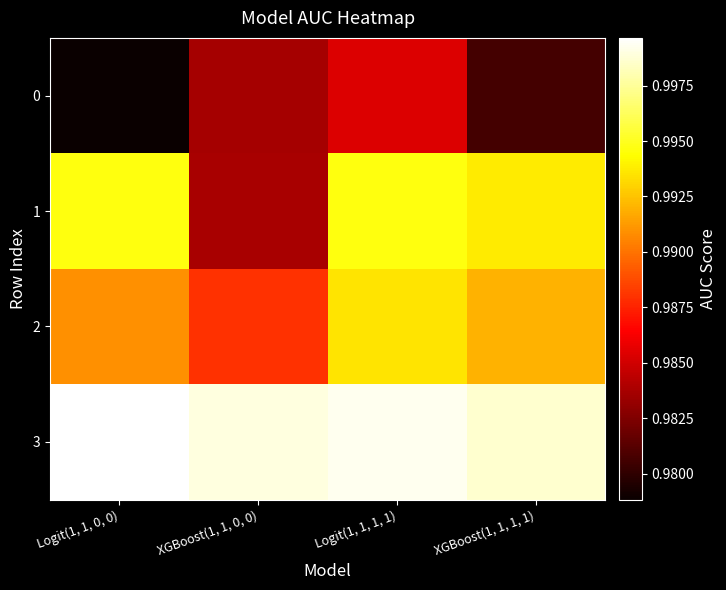

Which label corresponds to the largest value in the chart?

Logit(1, 1, 0, 0)